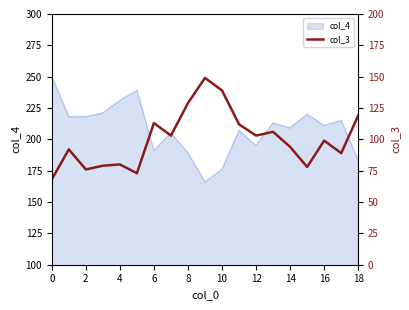

What is the label of the 14th point from the left?

13